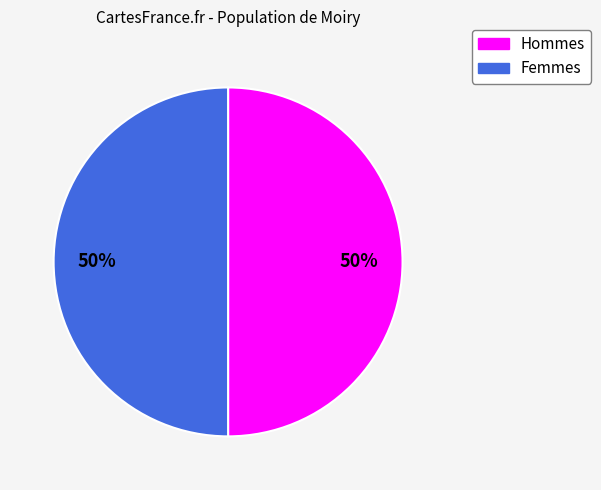

To the nearest percent, what is the average slice percentage?

50%